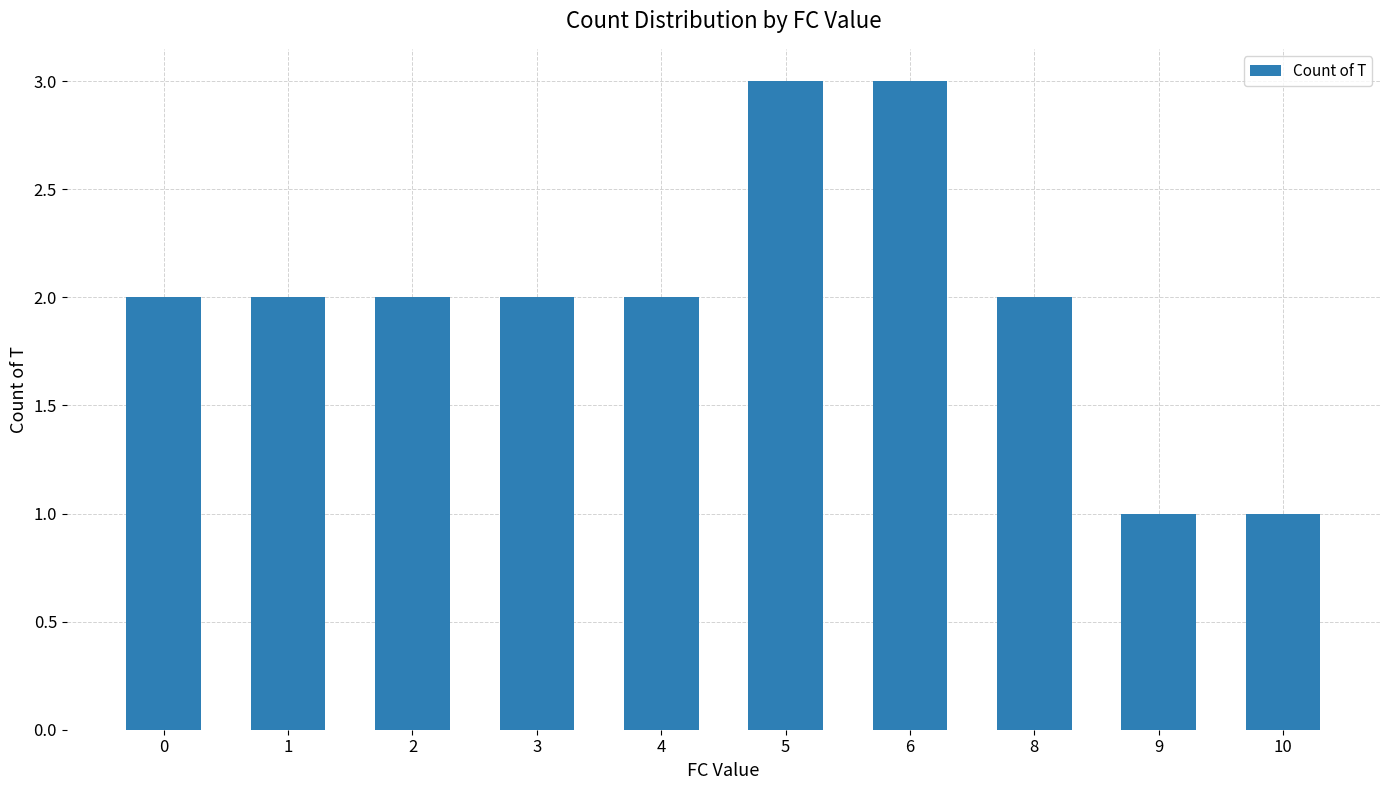

What is the value of the 5th bar from the left?

2